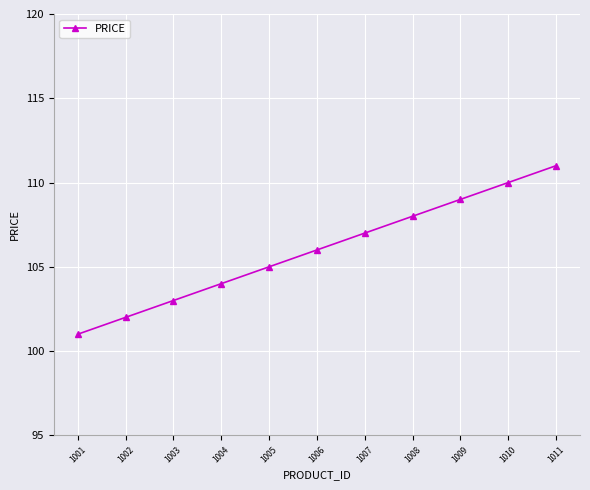

List the labels in order of value, largest first.

1011, 1010, 1009, 1008, 1007, 1006, 1005, 1004, 1003, 1002, 1001